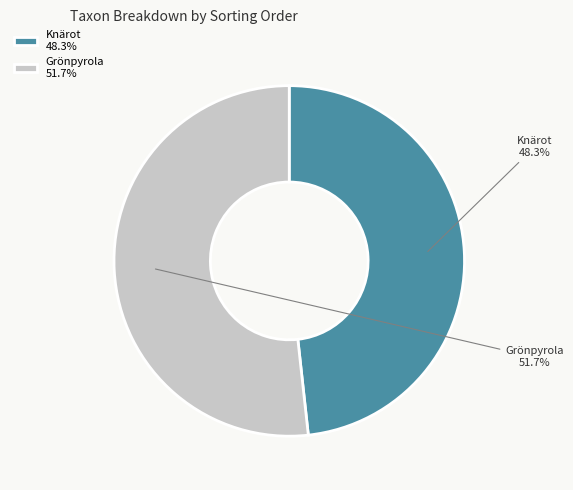

Is Knärot the majority of the pie?

No